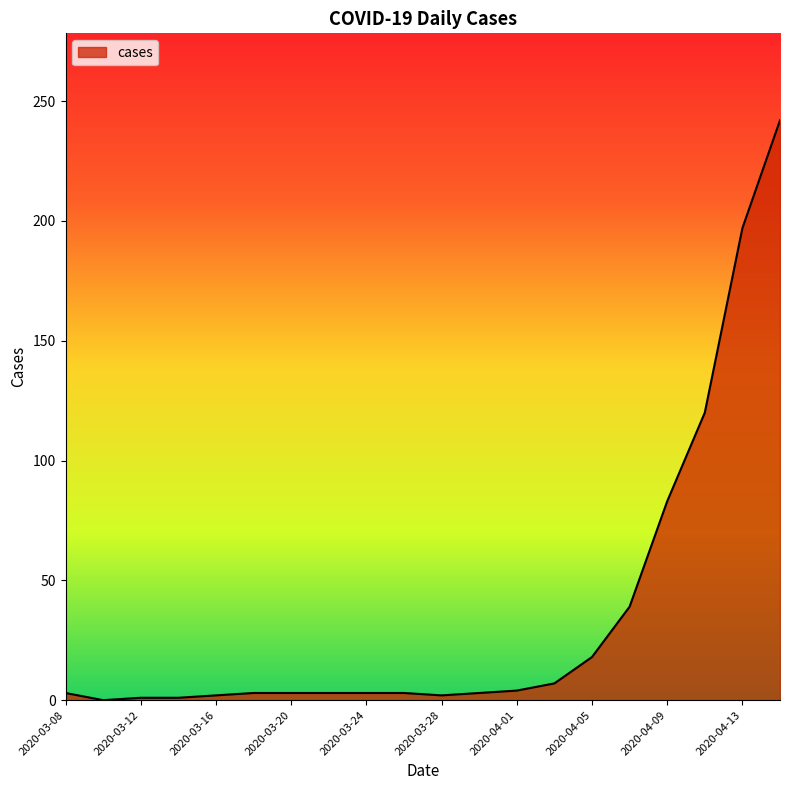

What is the difference between the maximum and minimum values?

242